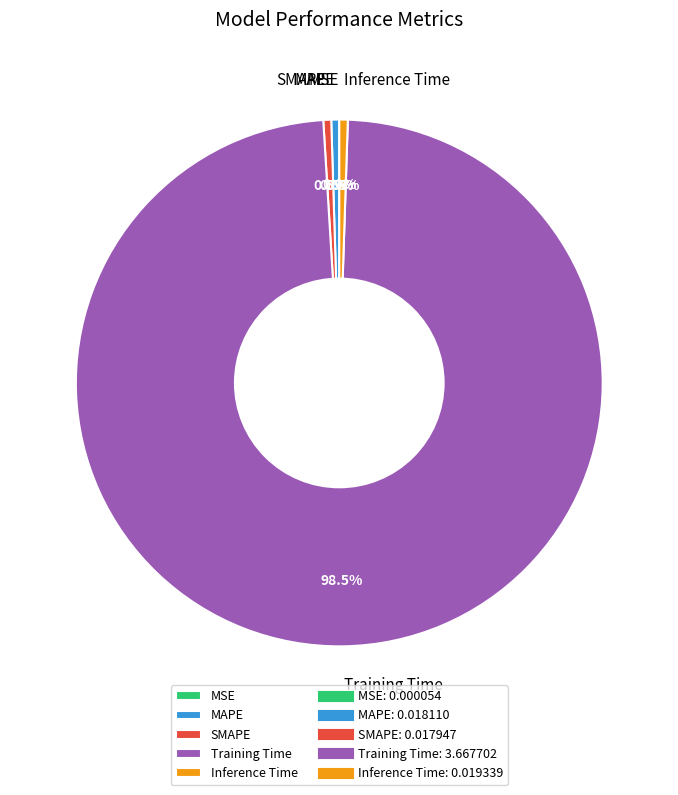

True or false: Inference Time accounts for 11% of the total.

False